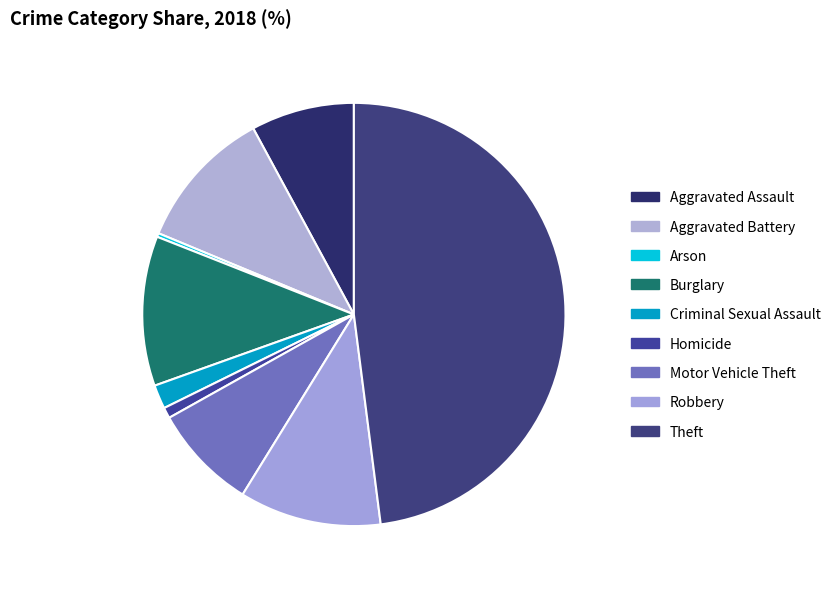

The Homicide slice represents 11% of the pie. True or false?

False